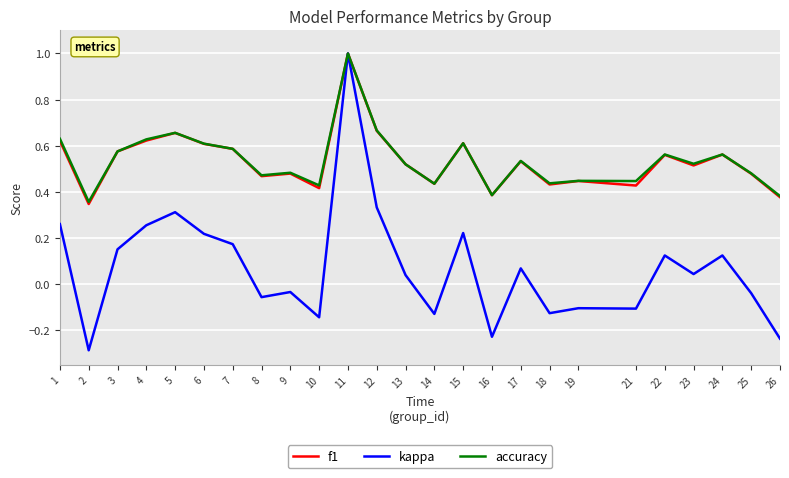

At which category is the sum across all series the highest?

11